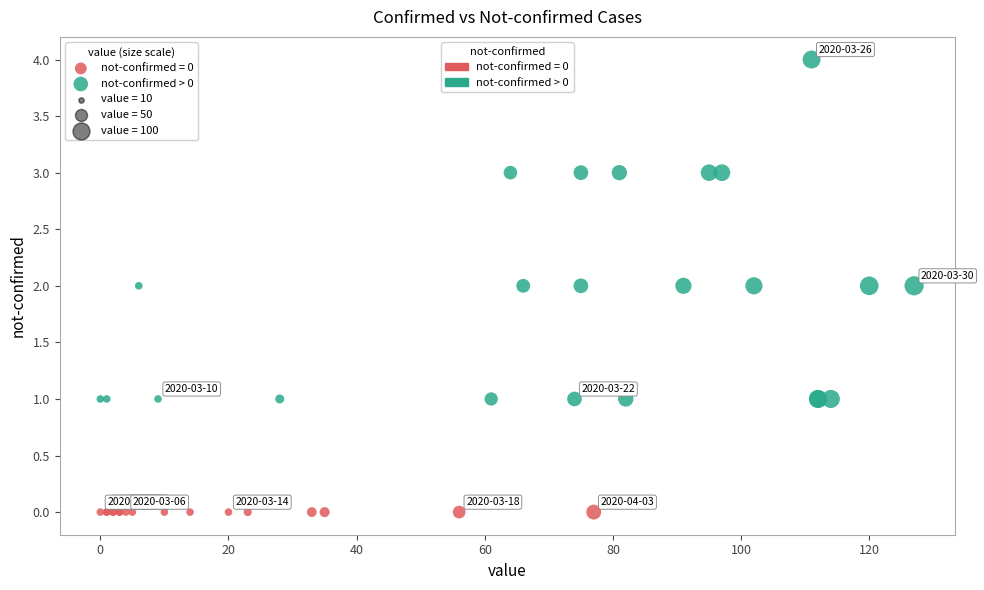

Which series reaches the minimum Y coordinate?

not-confirmed = 0